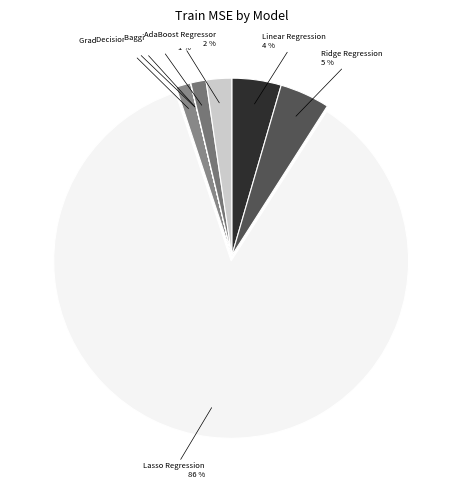

What is the largest slice in the pie chart?

Lasso Regression